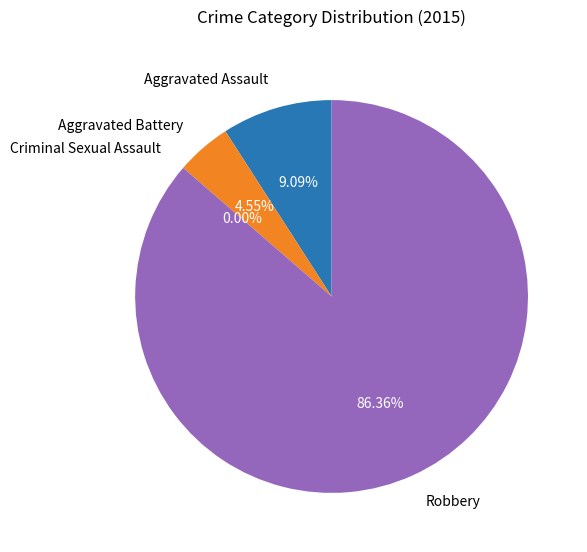

True or false: Robbery accounts for 86% of the total.

True